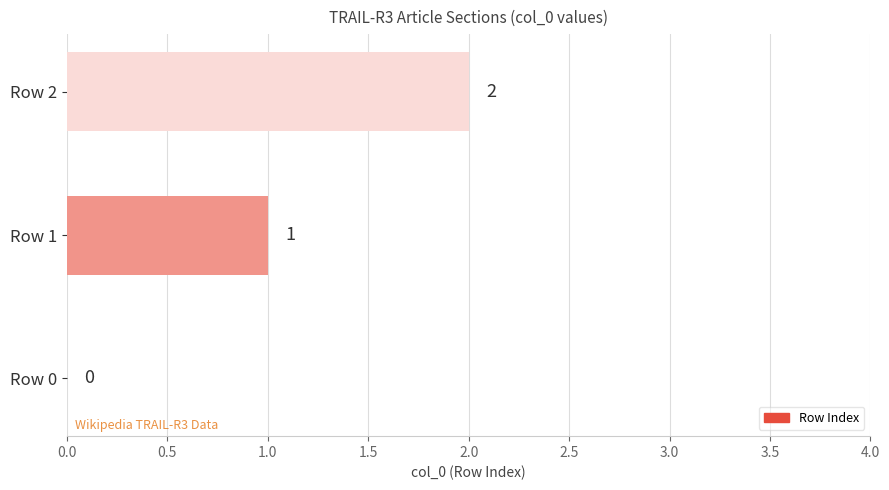

Is it true that the value at Row 1 is 1?

True